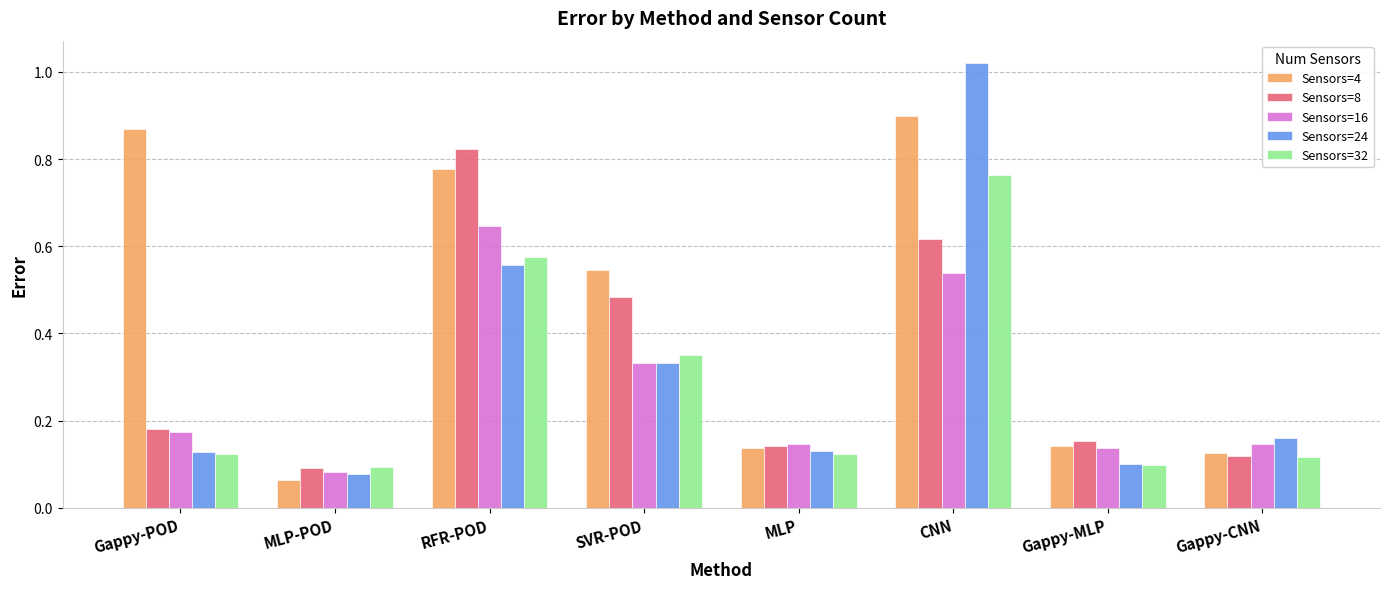

How many bars are there in total?

40